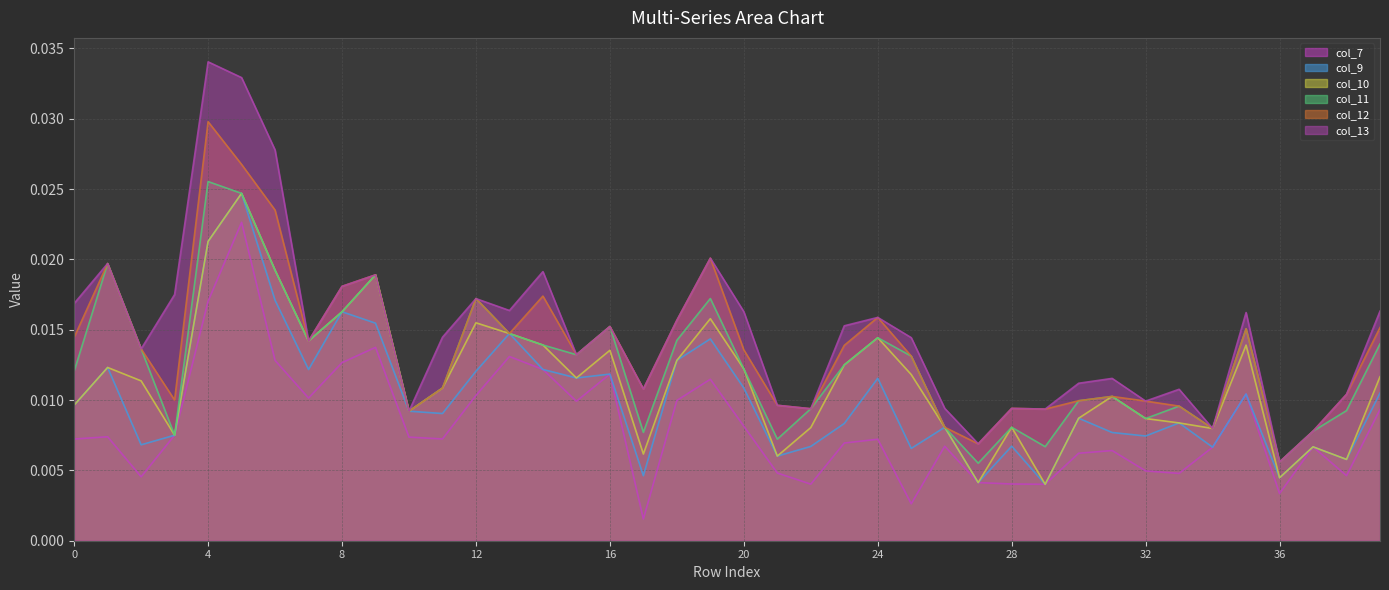

Rank the series at 33 from highest to lowest value.

col_13, col_11, col_12, col_9, col_10, col_7